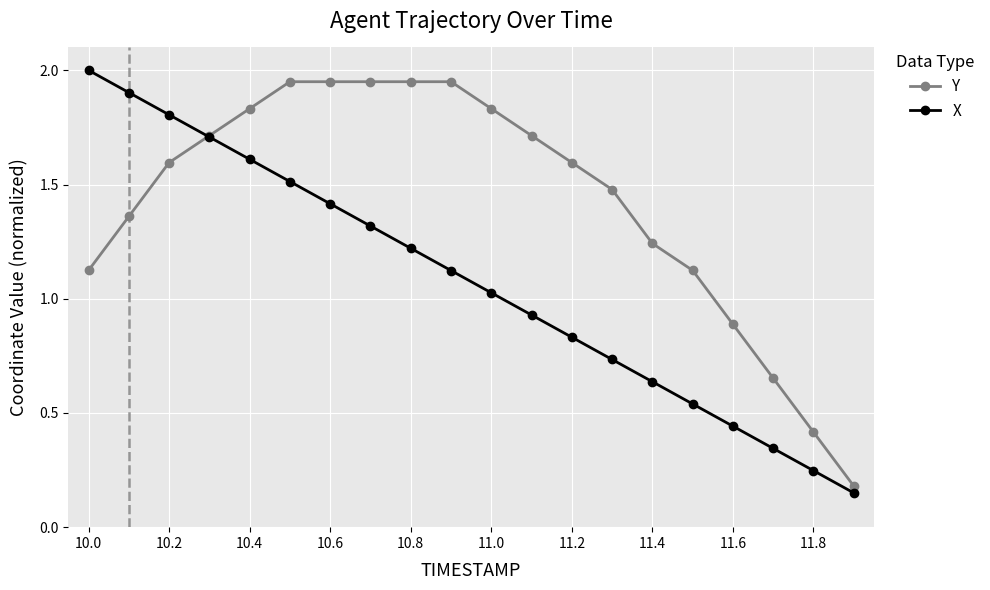

Which series has the largest total across all categories?

Y